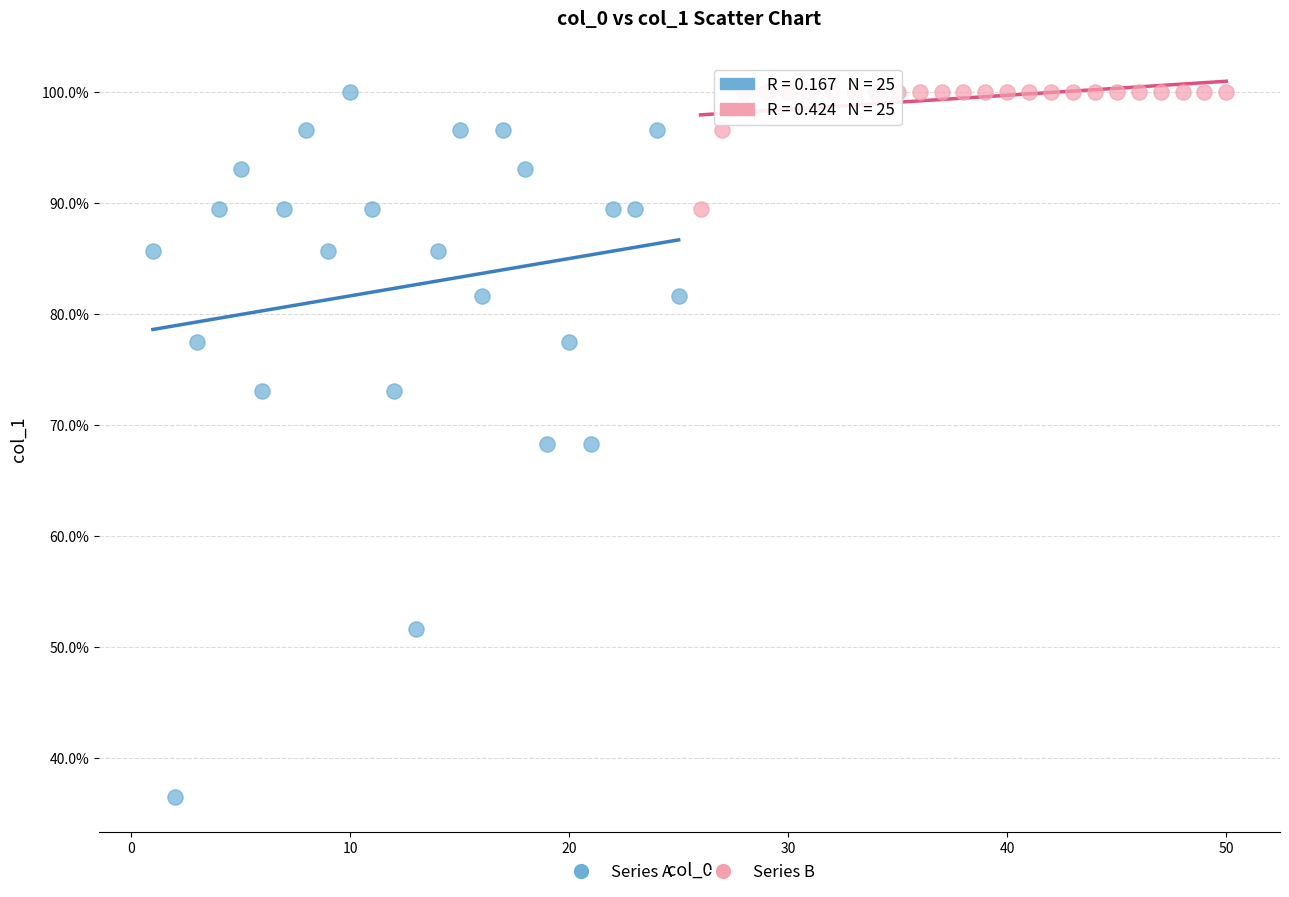

Which series reaches the minimum Y coordinate?

Series A